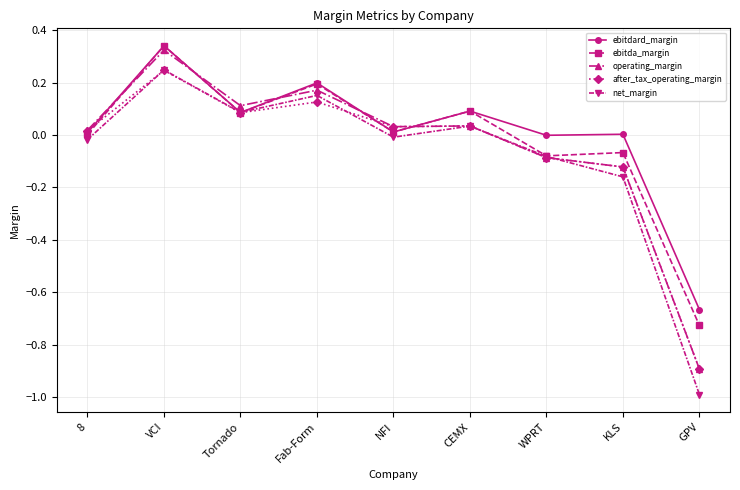

True or false: operating_margin has a value of 0.0 at Tornado.

False